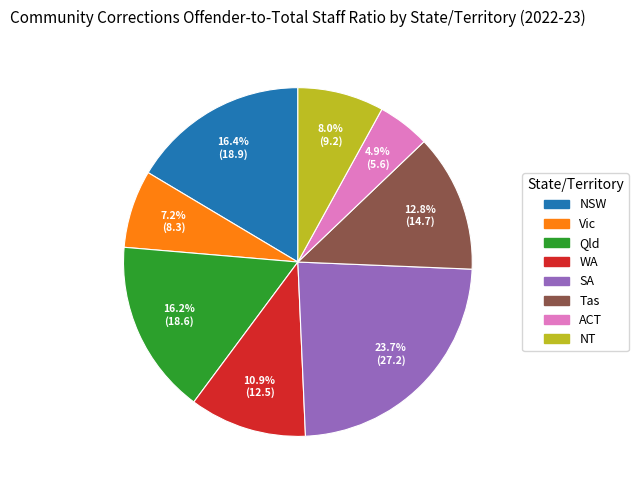

Is it true that Qld is 26% of the pie?

False